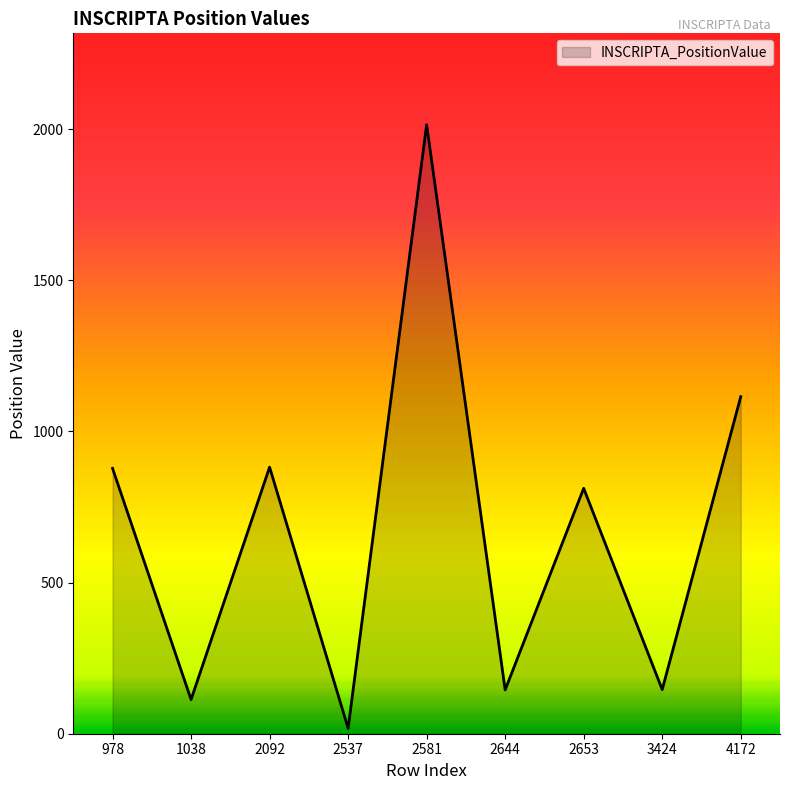

What is the minimum value shown in the chart?

18